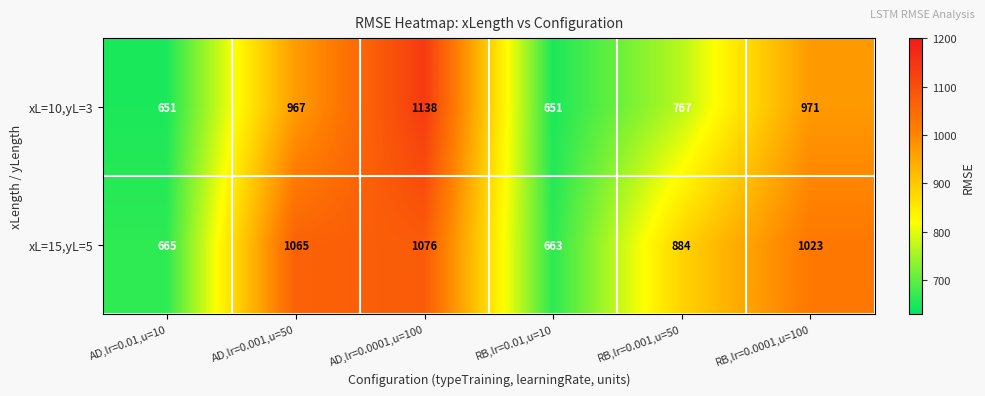

What is the difference between the maximum and minimum values in the xL=10,yL=3 series?

487